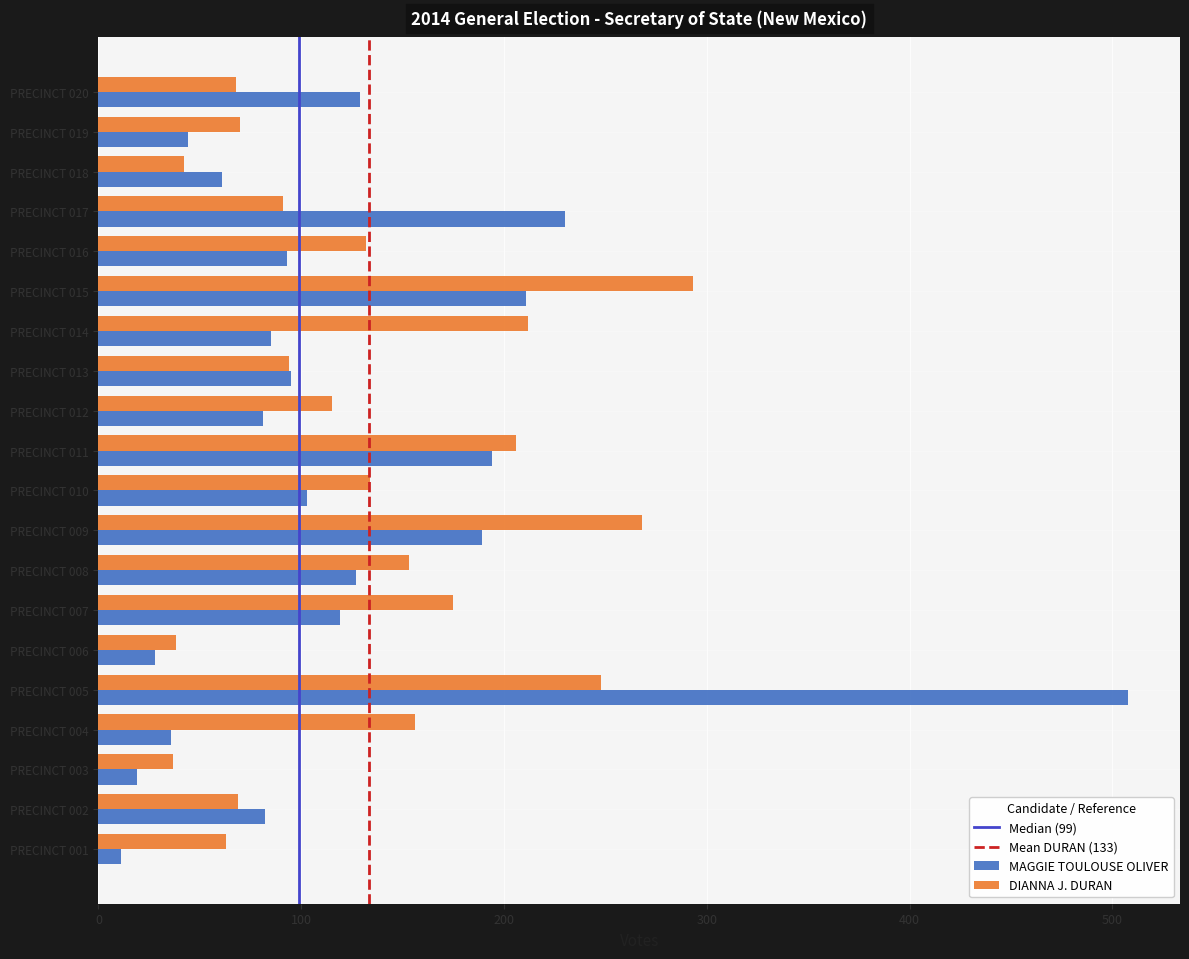

Which category has the highest value across all series?

PRECINCT 005